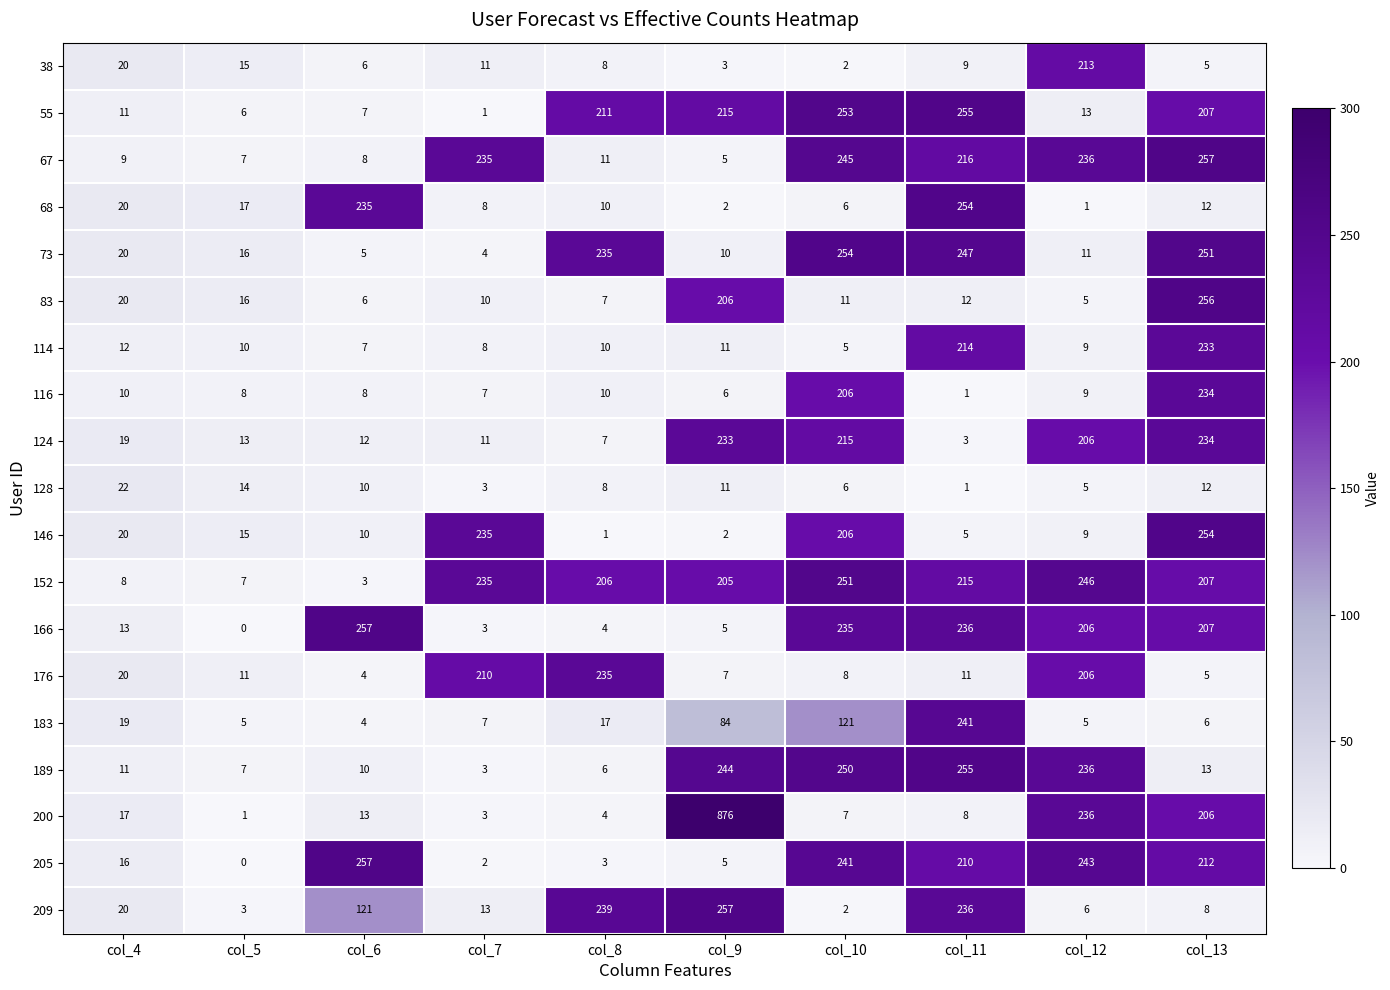

Rank the categories by 152 value from highest to lowest.

col_10, col_12, col_7, col_11, col_13, col_8, col_9, col_4, col_5, col_6